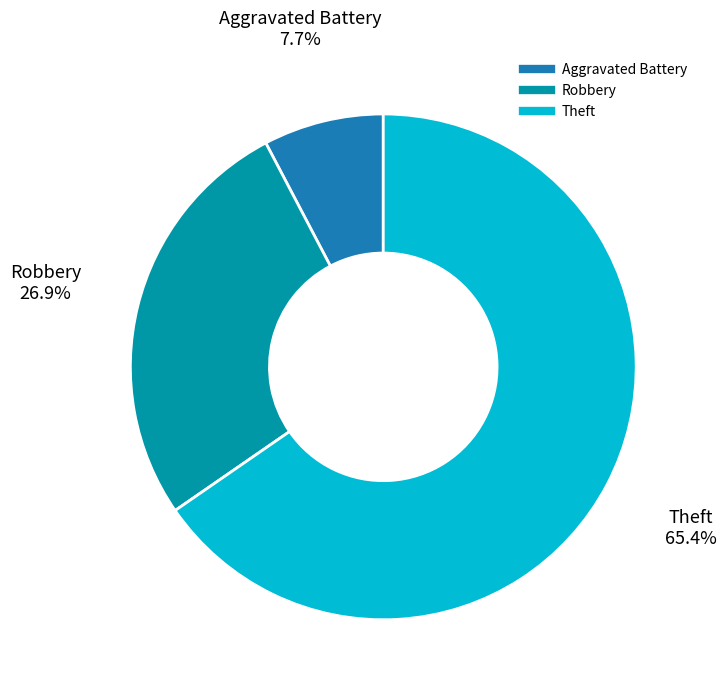

What is the smallest slice in the pie chart?

Aggravated Battery